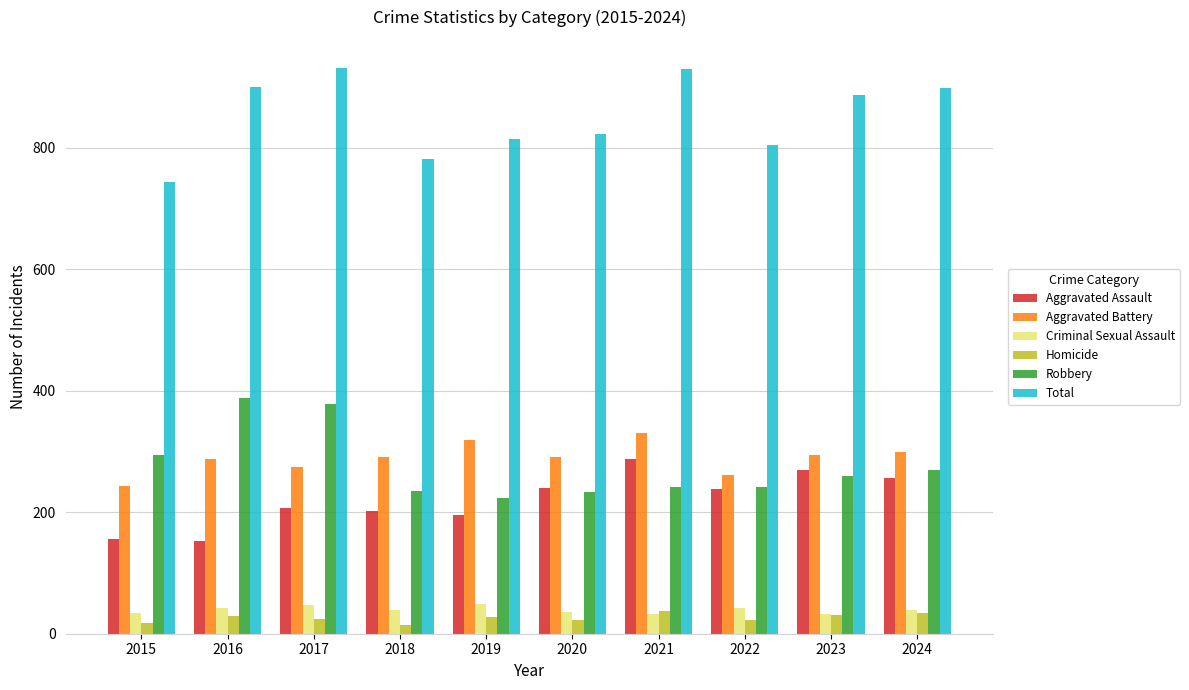

What is the maximum value shown in the chart?

931